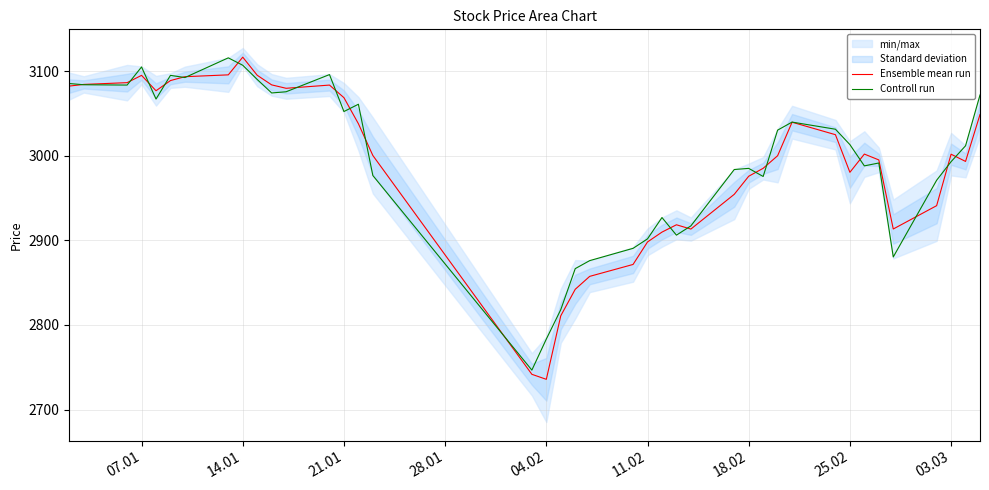

What is the lowest value of the Ensemble mean run series?

2735.7